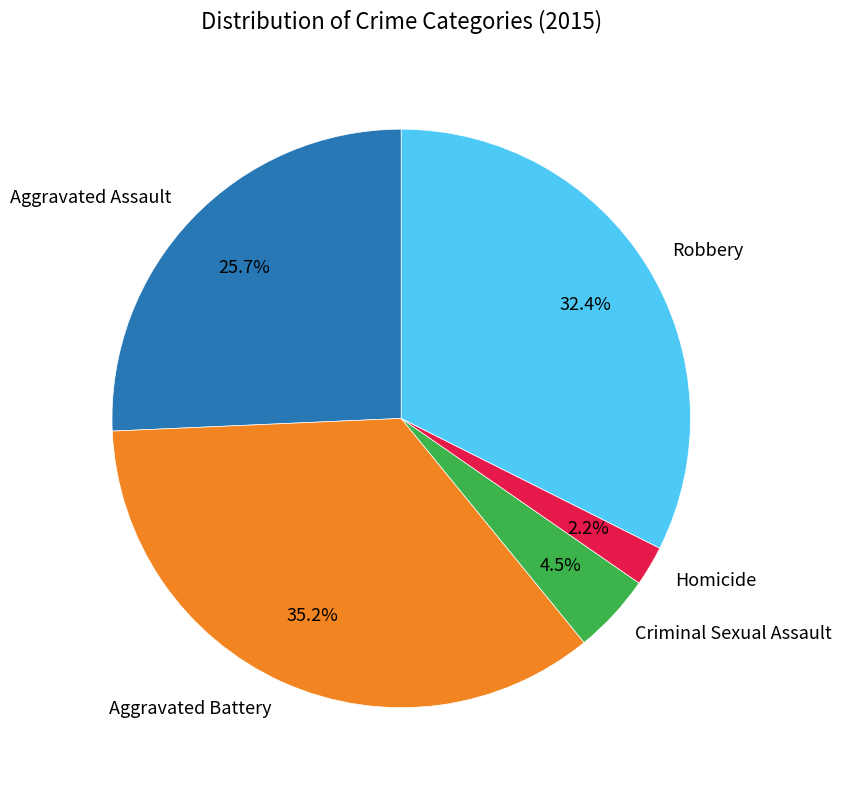

Is Robbery the majority of the pie?

No